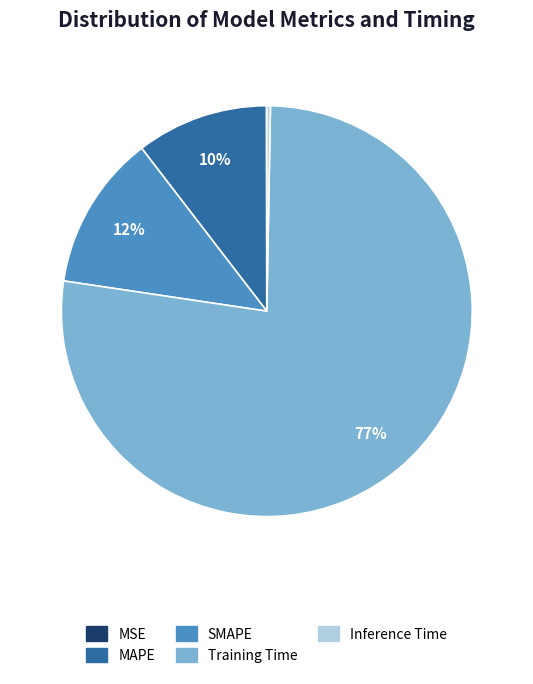

True or false: Training Time accounts for 86% of the total.

False